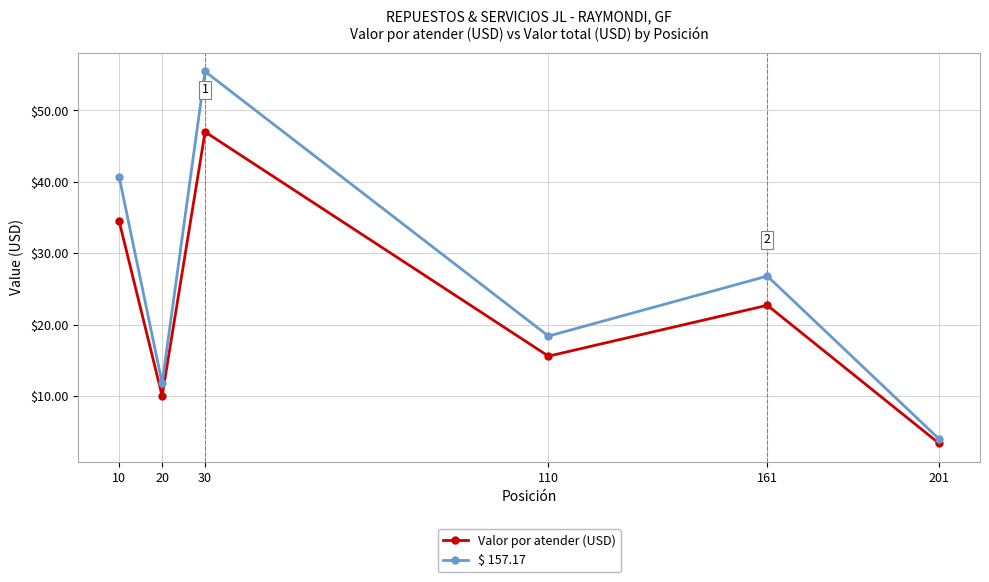

How many lines are shown in the chart?

2